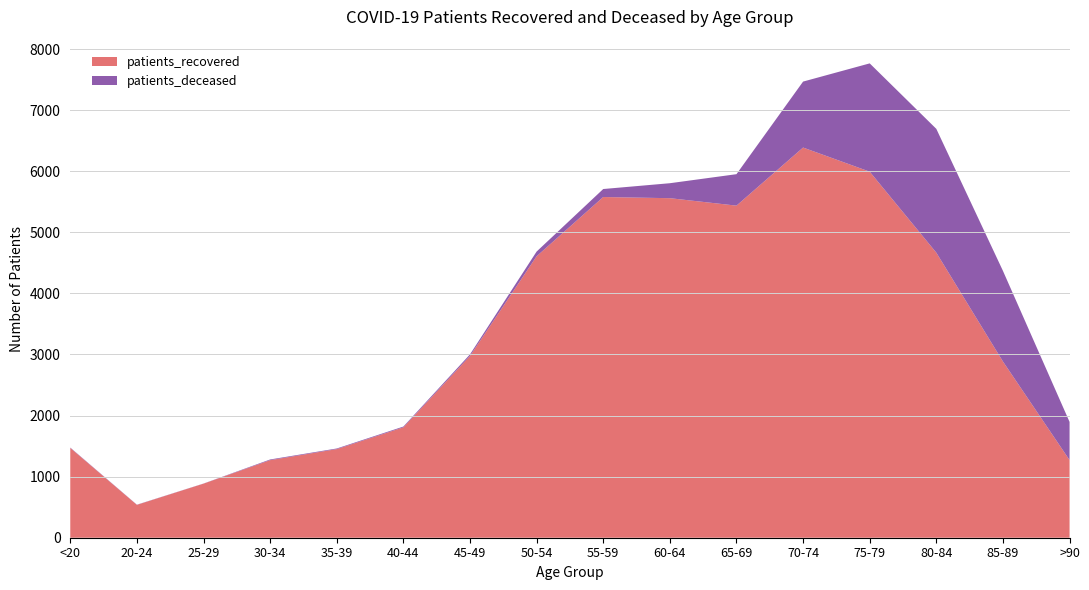

Reading right to left, extract all data points from this chart.

patients_recovered: 1271	2885	4667	5993	6388	5437	5559	5578	4608	2976	1807	1451	1270	885	538	1470
patients_deceased: 625	1484	2027	1773	1080	515	245	131	77	26	13	10	11	2	3	6